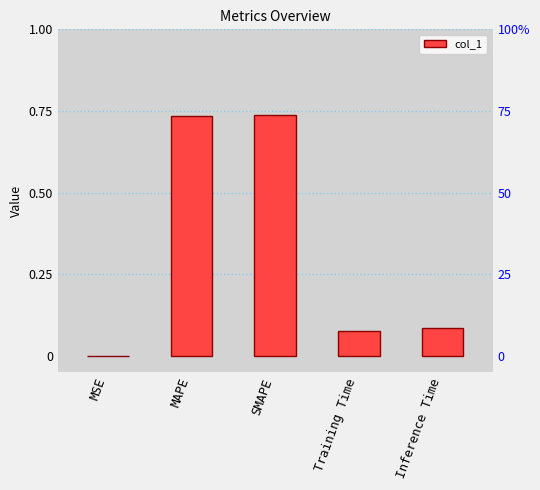

What is the greatest value displayed?

0.7